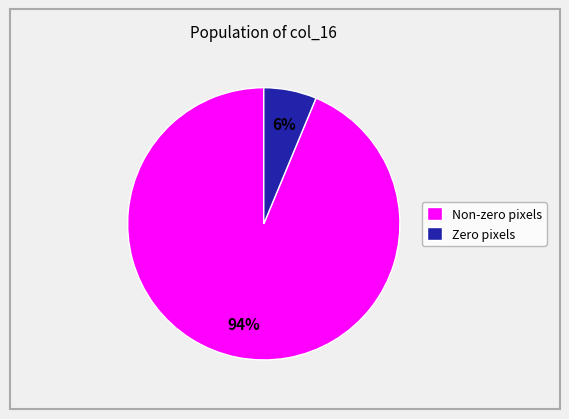

What is the largest slice in the pie chart?

Non-zero pixels